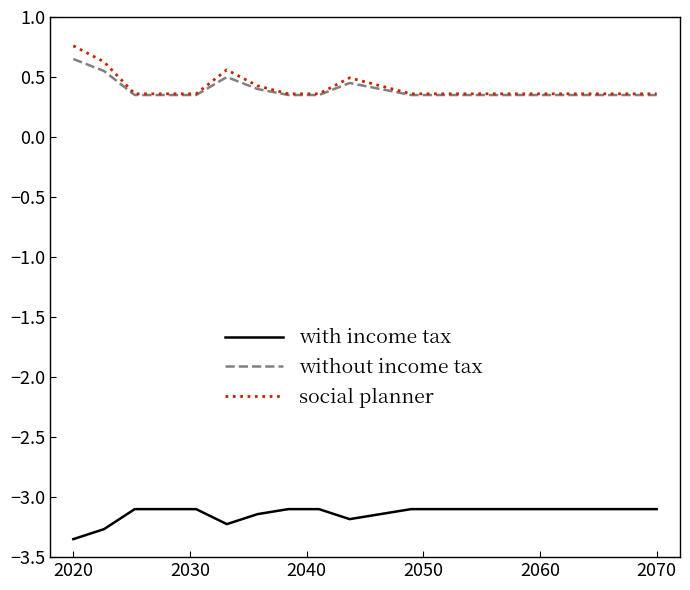

True or false: with income tax and without income tax intersect in this chart.

False